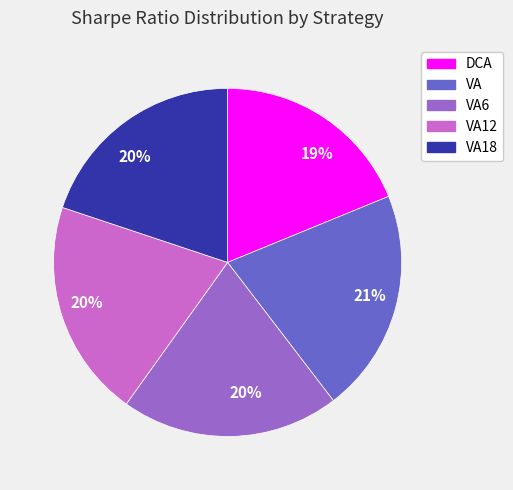

Is there any slice that represents more than half of the pie?

No